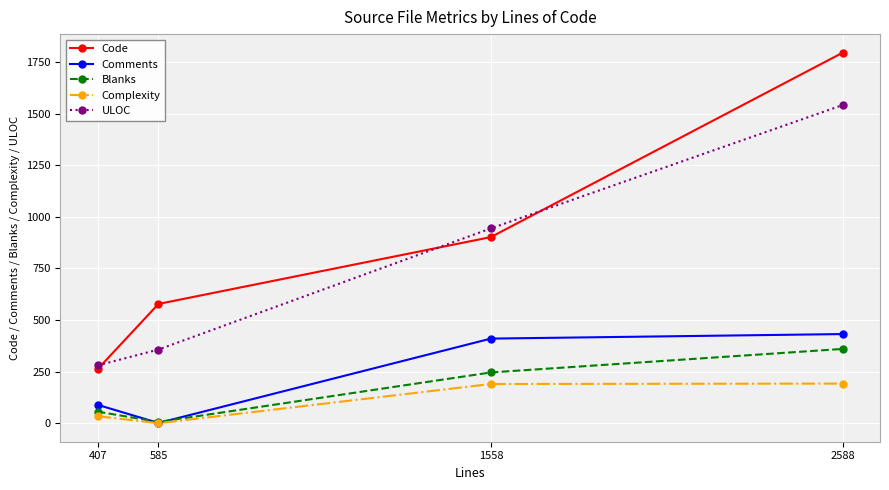

Does the chart have visible grid lines?

Yes